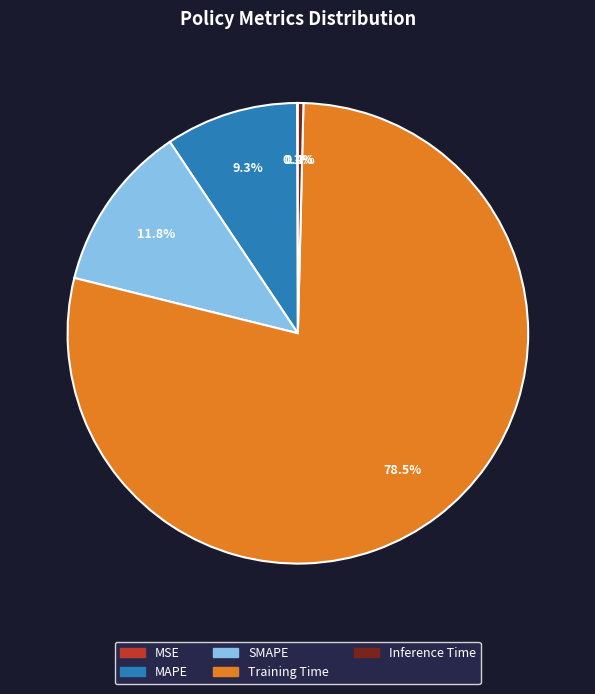

Between Inference Time and MAPE, which is larger?

MAPE